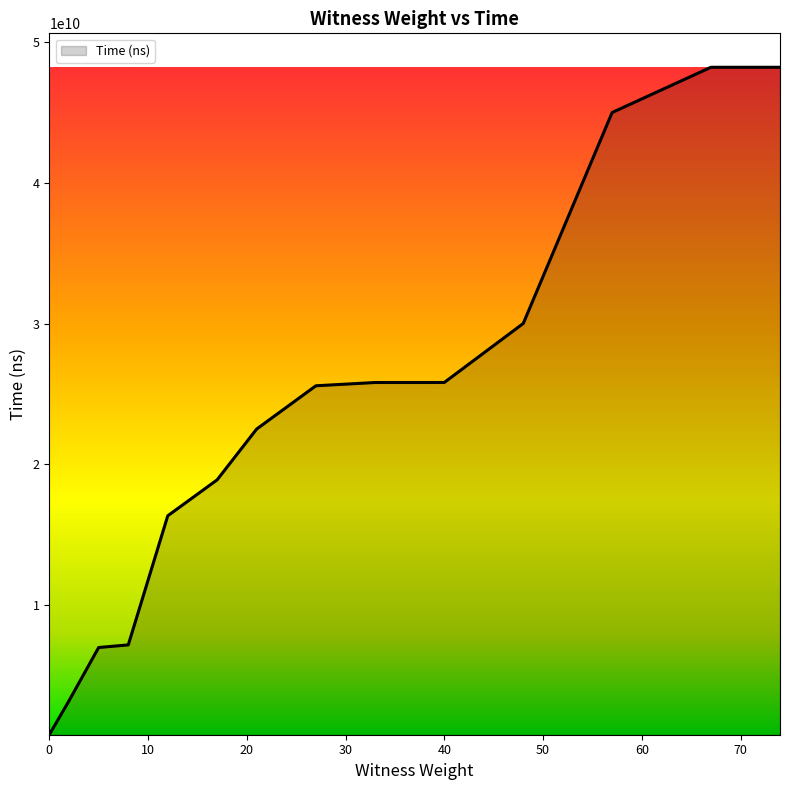

What is the difference between the maximum and minimum values?

47381804400